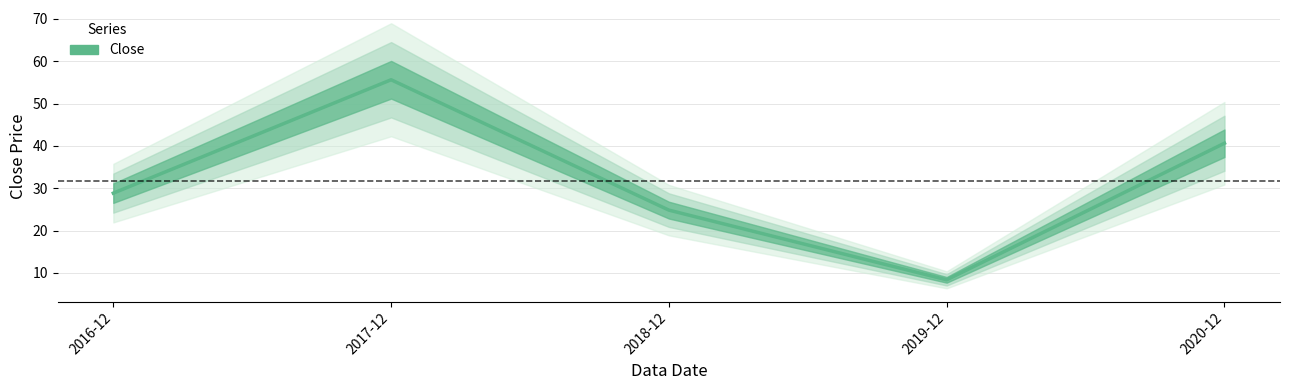

Does the chart display data point markers on the line(s)?

No